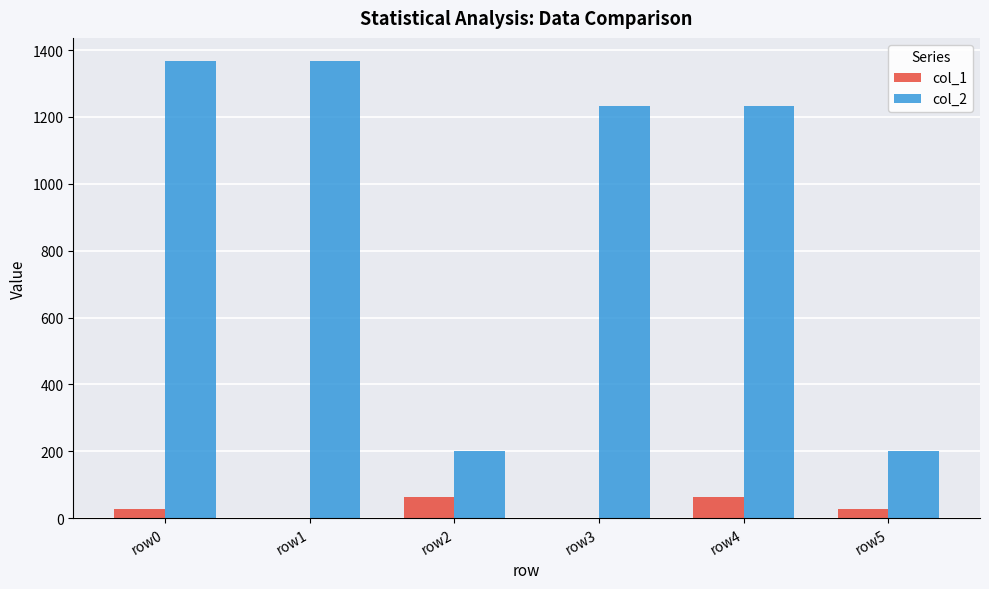

Between row0 and row3, which series saw the biggest shift?

col_2